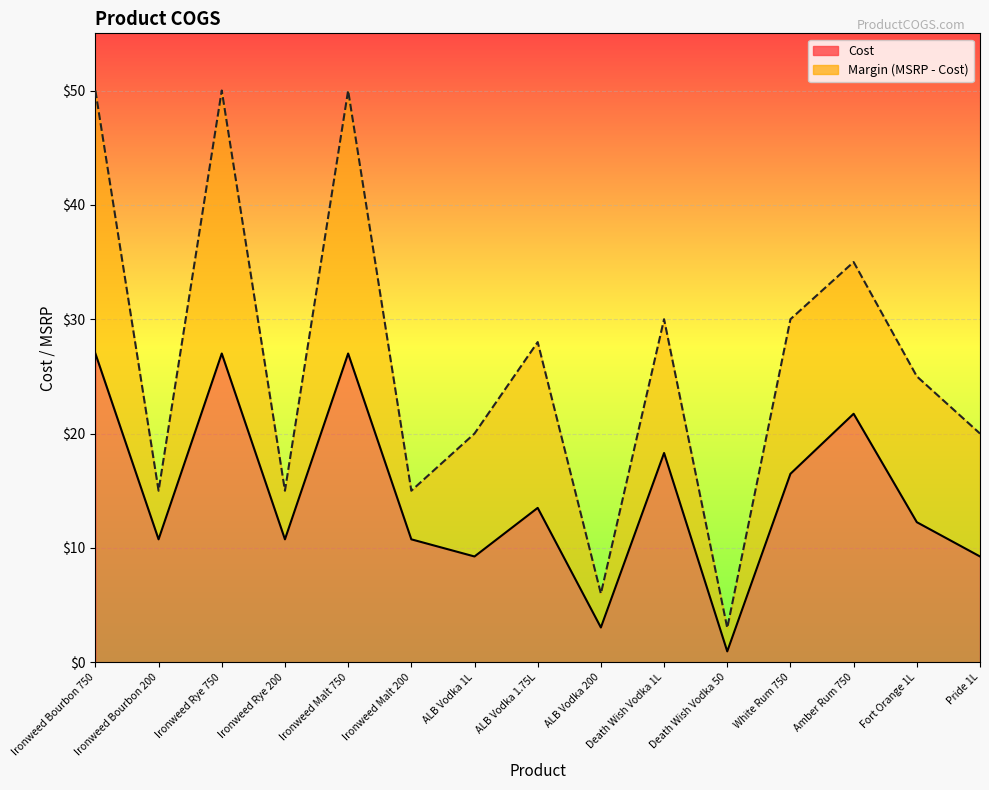

Is it true that the value at Ironweed Rye 200 is 6.9?

False